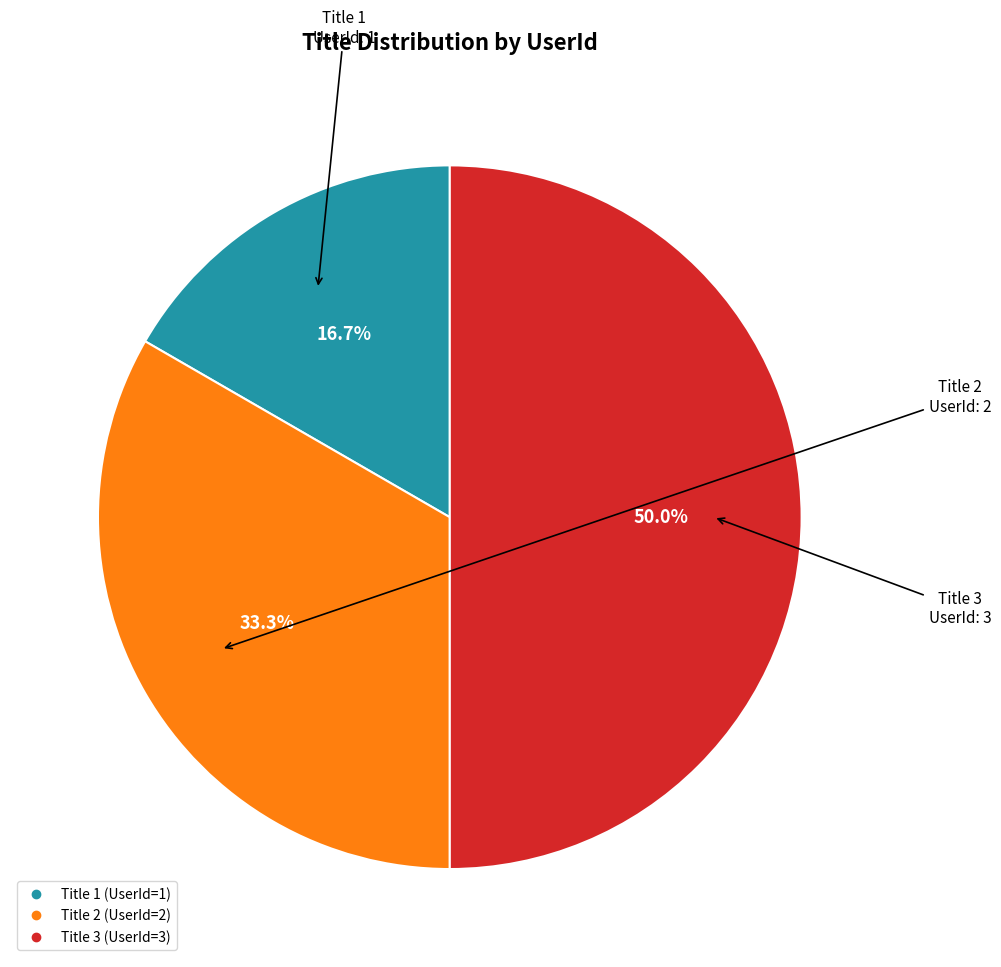

To the nearest percent, what is the difference between the Title 3 and Title 1 slice percentages?

33%